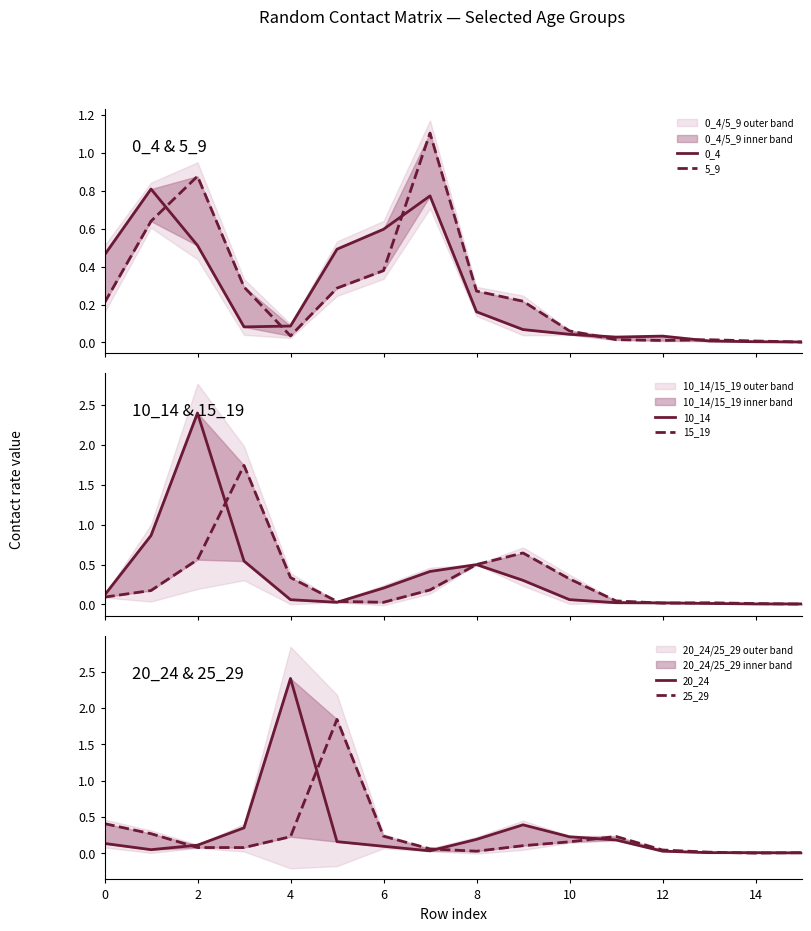

At how many categories does at least one series exceed 0?

16